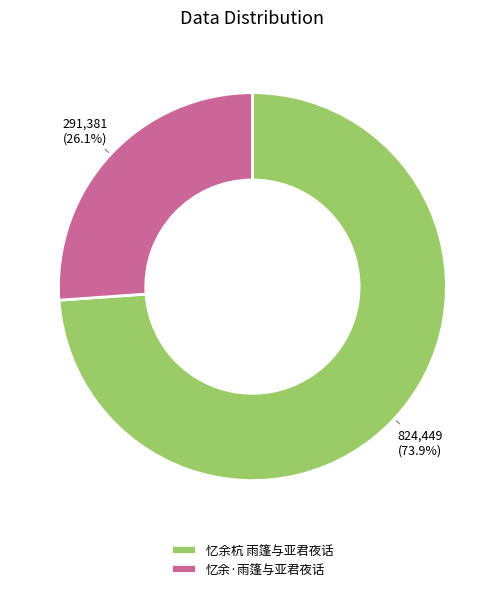

Between 忆余·雨篷与亚君夜话 and 忆余杭 雨篷与亚君夜话, which is larger?

忆余杭 雨篷与亚君夜话